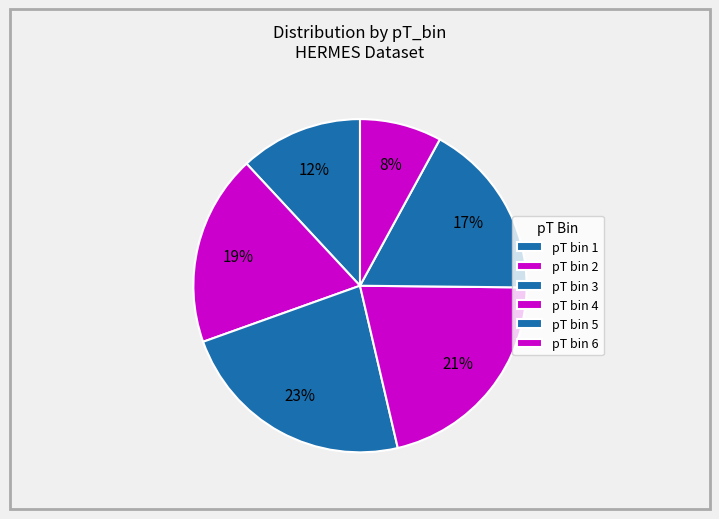

How many slices are in this pie chart?

6